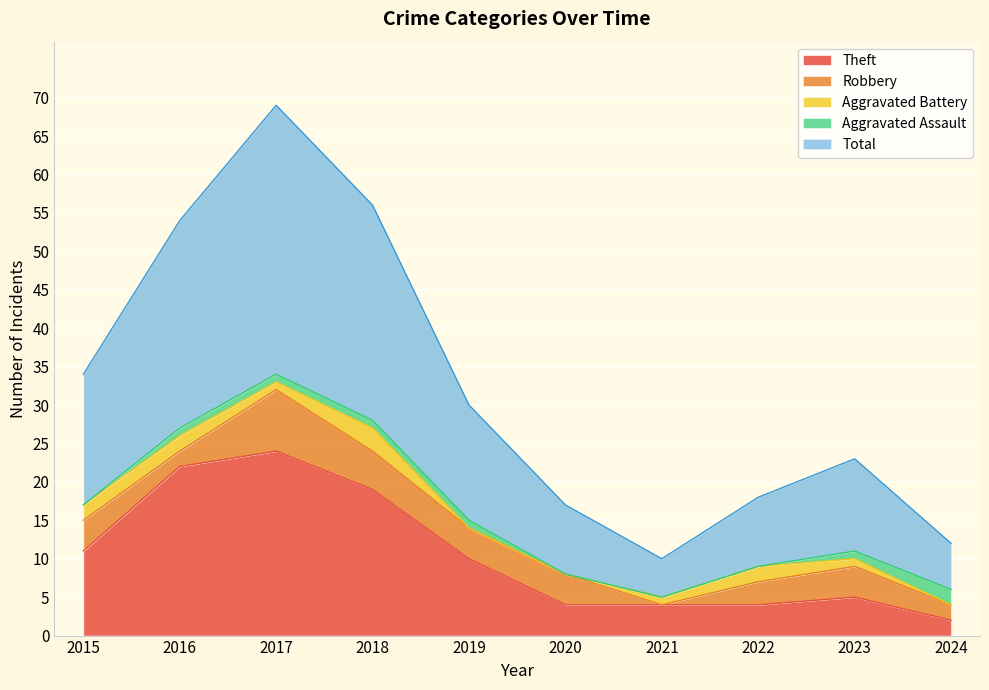

Reading left to right, transcribe all the data shown in this chart.

Theft: 2015=11	2016=22	2017=24	2018=19	2019=10	2020=4	2021=4	2022=4	2023=5	2024=2
Robbery: 2015=4	2016=2	2017=8	2018=5	2019=4	2020=4	2021=0	2022=3	2023=4	2024=2
Aggravated Battery: 2015=2	2016=2	2017=1	2018=3	2019=0	2020=0	2021=1	2022=2	2023=1	2024=0
Aggravated Assault: 2015=0	2016=1	2017=1	2018=1	2019=1	2020=0	2021=0	2022=0	2023=1	2024=2
Total: 2015=17	2016=27	2017=35	2018=28	2019=15	2020=9	2021=5	2022=9	2023=12	2024=6